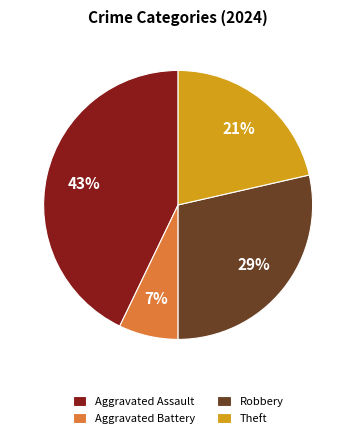

What percentage is the Robbery slice, to the nearest percent?

29%